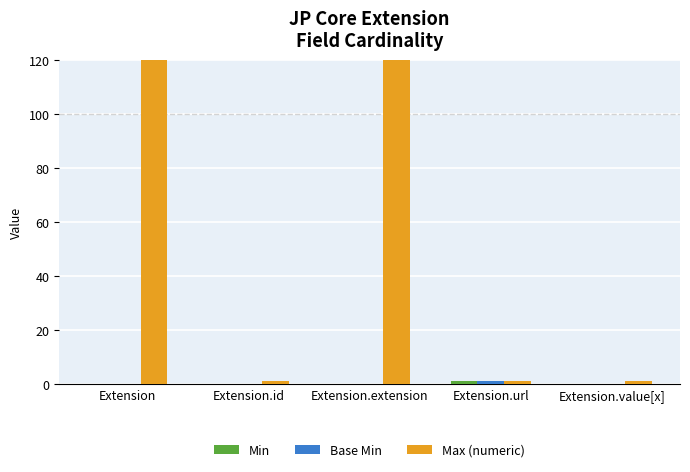

What are all the series names shown in the legend?

Min, Base Min, Max (numeric)